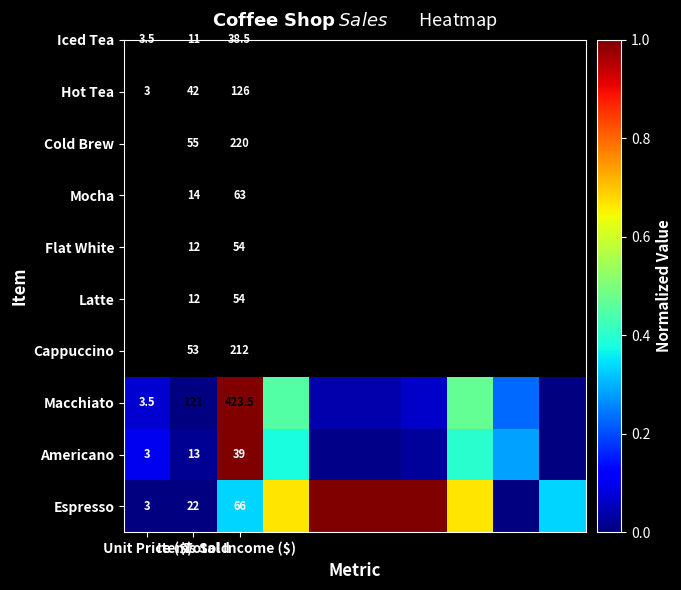

Between Items Sold and Unit Price ($), which is larger?

Items Sold